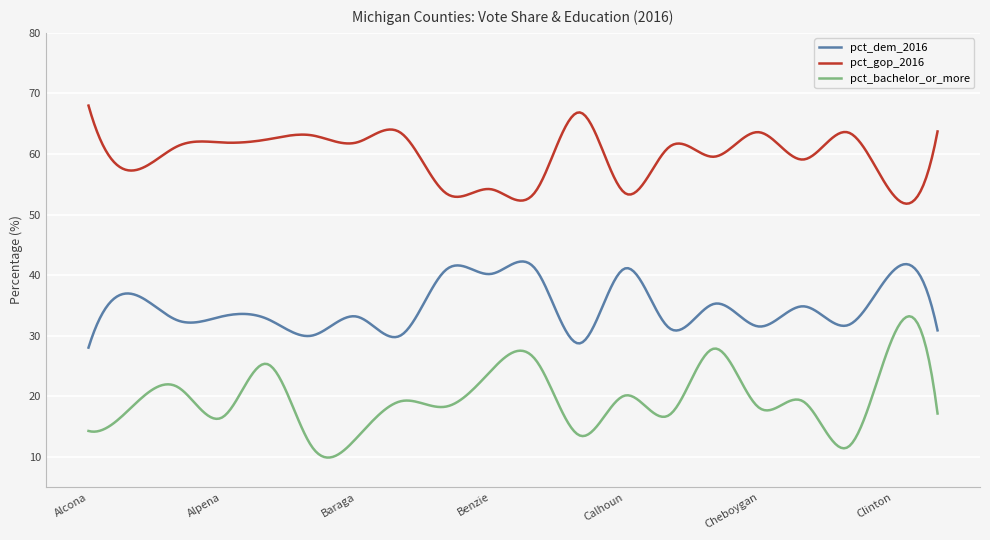

True or false: pct_dem_2016 and pct_gop_2016 cross at least once.

False